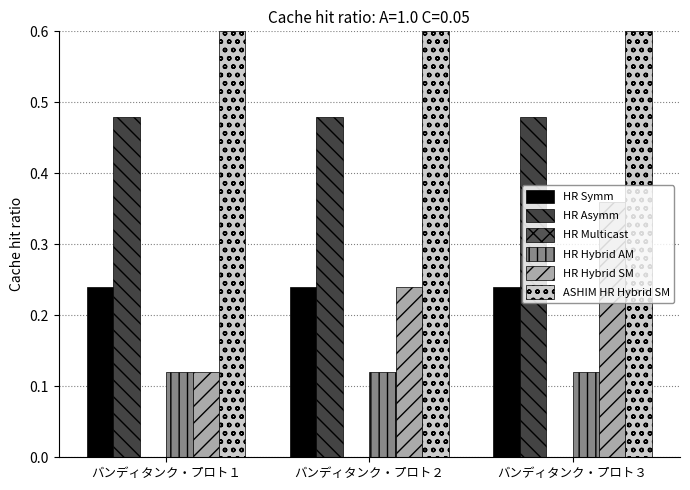

At which category is the sum across all series the highest?

バンディタンク・プロト３